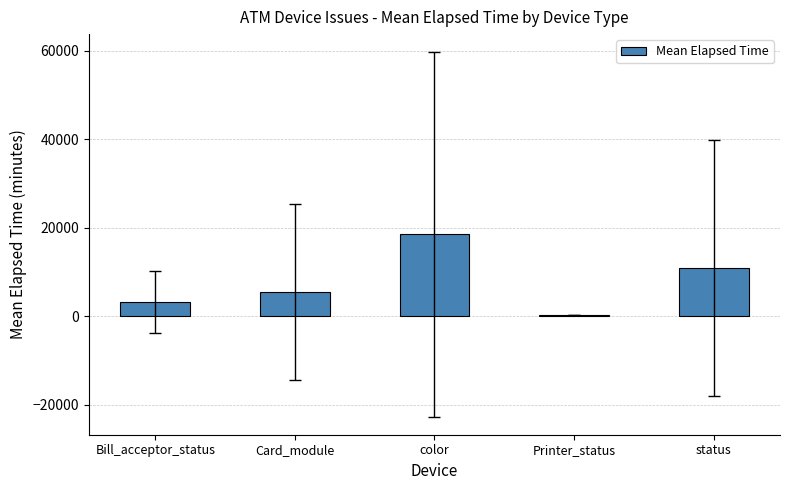

Are the bars grouped side by side (vs. stacked)?

No